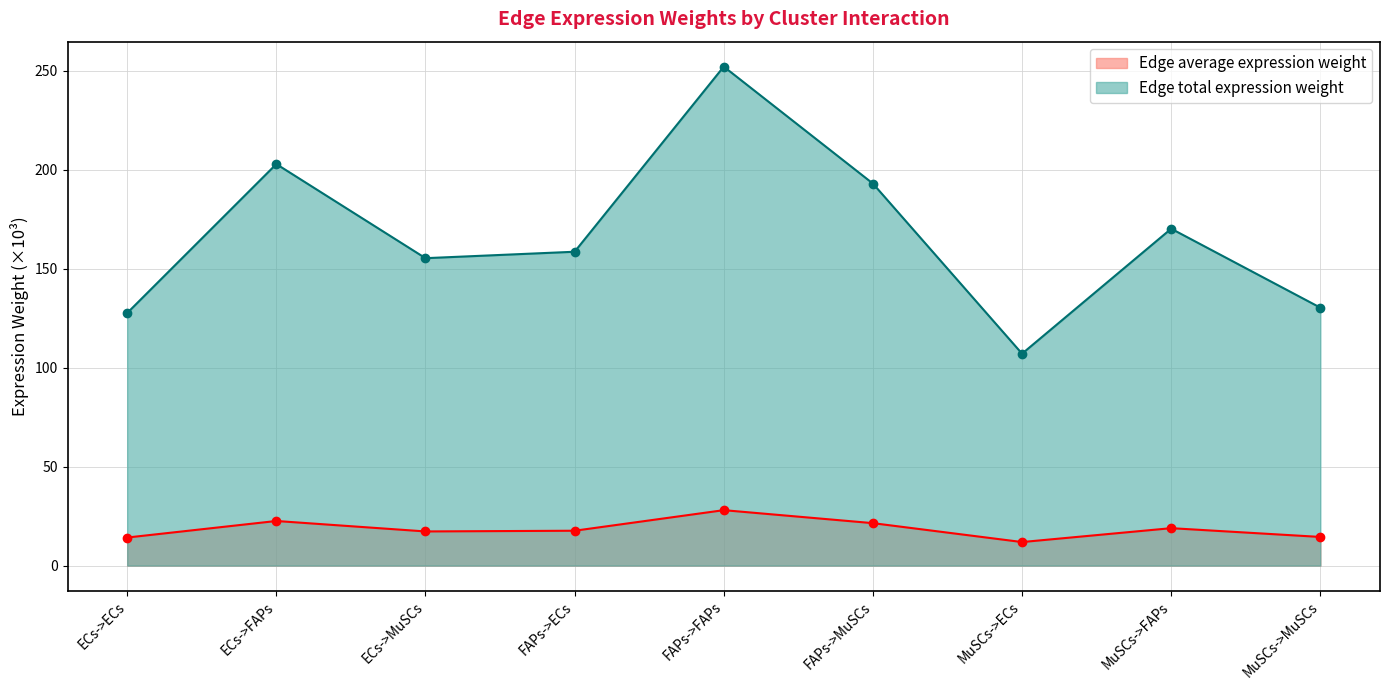

What is the difference between the highest and lowest values at FAPs->MuSCs?

171.6